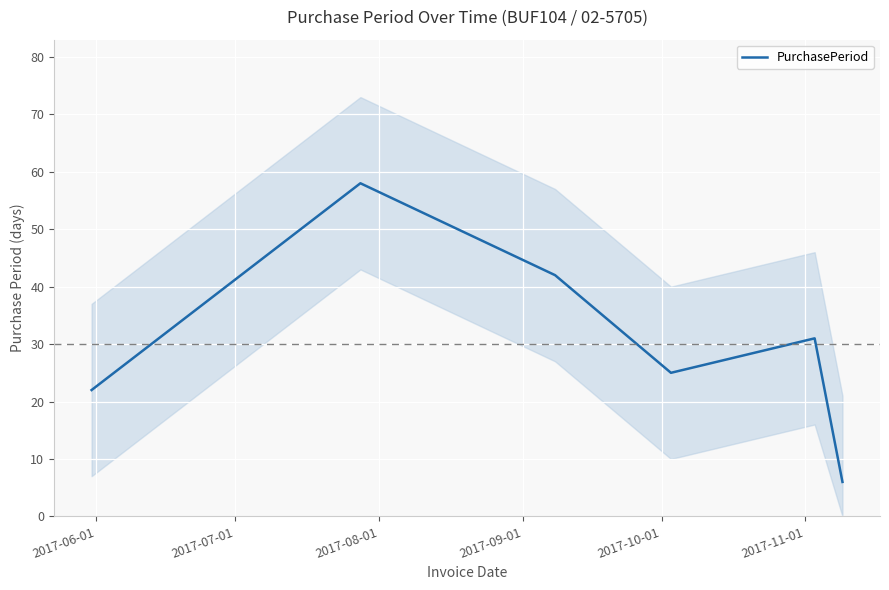

What is the minimum value for PurchasePeriod?

6